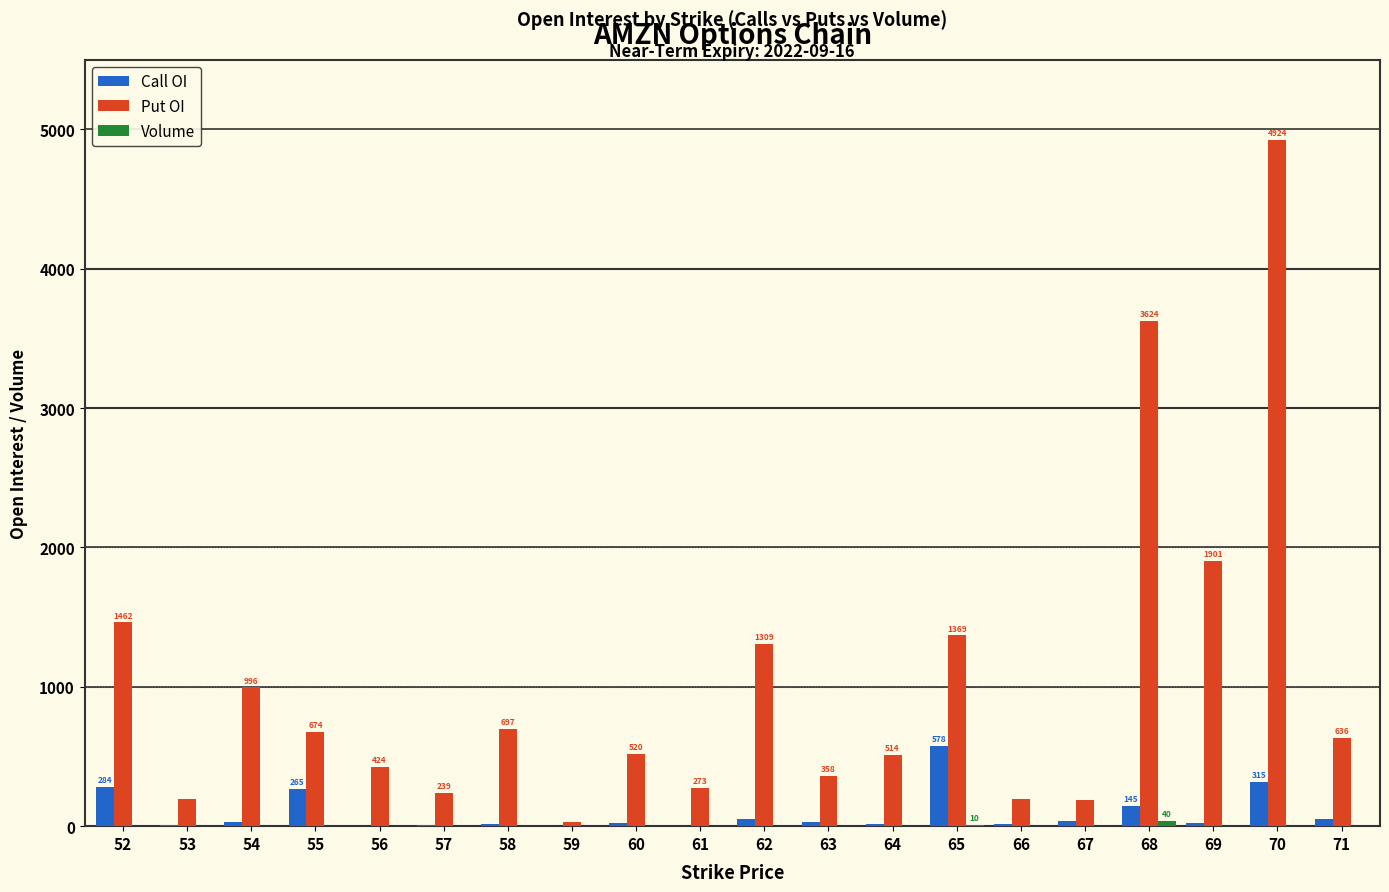

At which category is the sum across all series the highest?

70